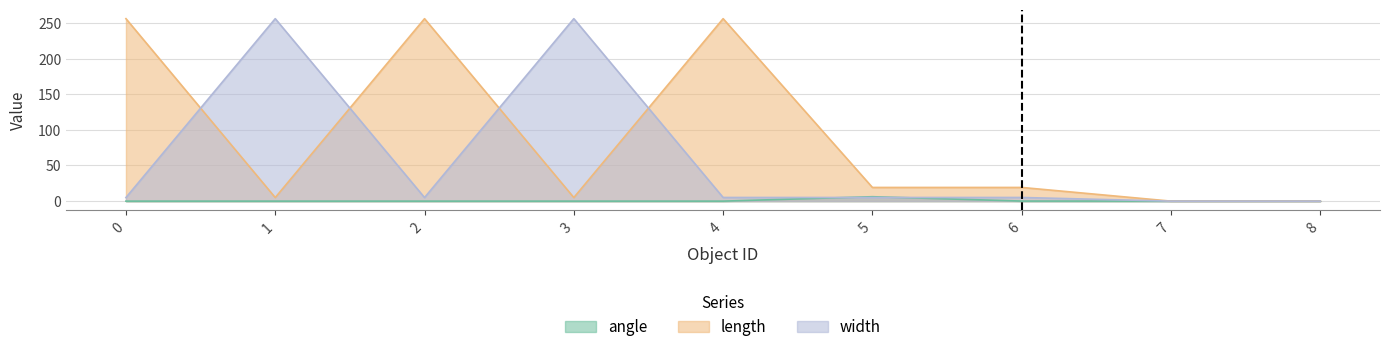

What is the average value of the width series?

59.7